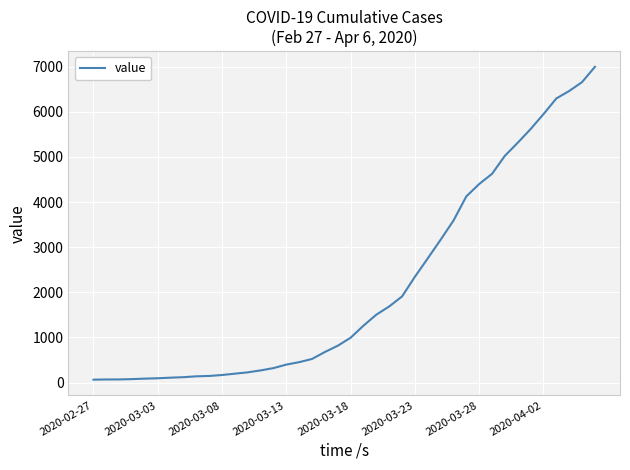

What is the maximum value shown in the chart?

6995